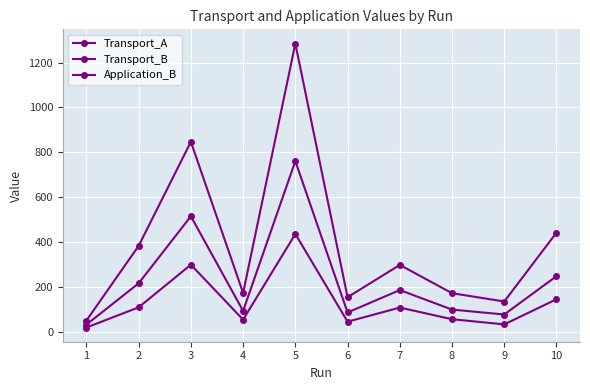

What is the difference between the second highest and minimum values in the Application_B series?

280